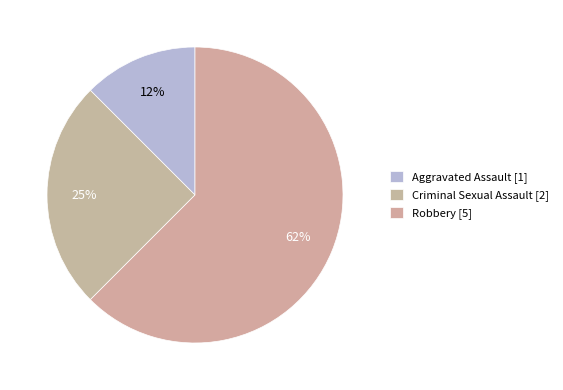

Which category accounts for the majority?

Robbery [5]